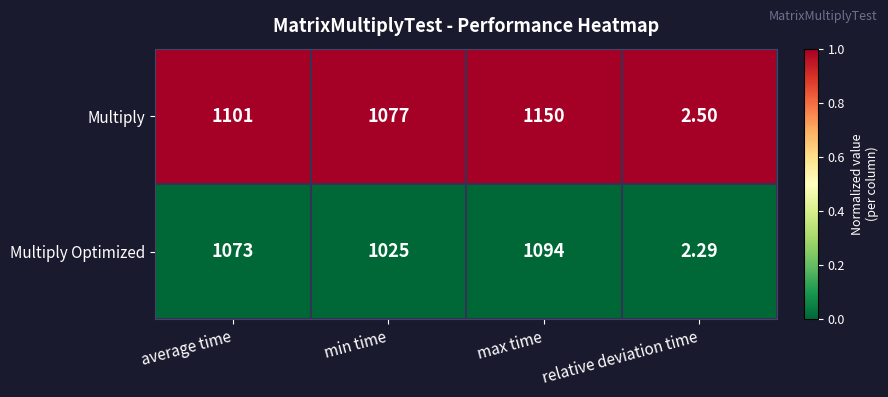

Which series has the largest total across all categories?

Multiply